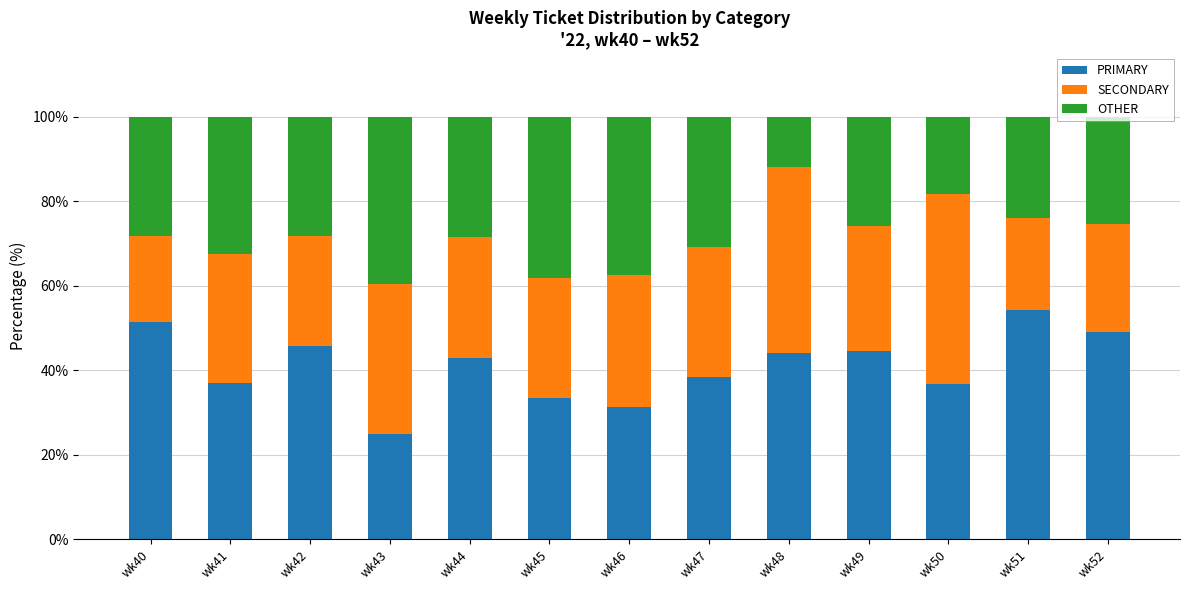

True or false: PRIMARY has a value of 38.5 at wk47.

True